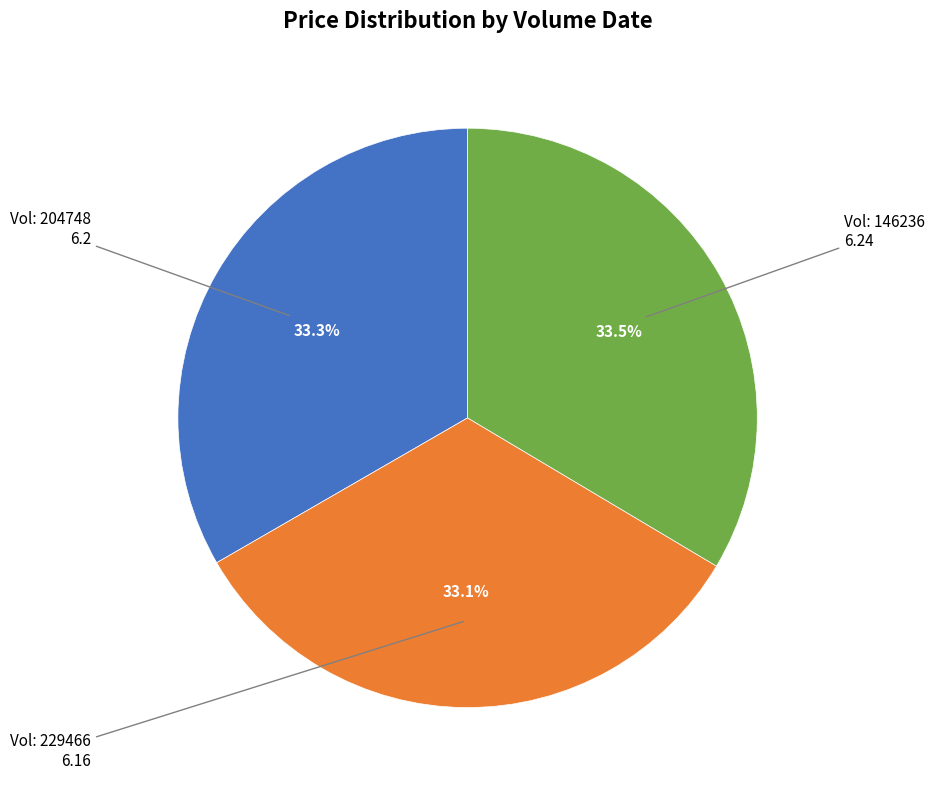

Is there any slice that represents more than half of the pie?

No